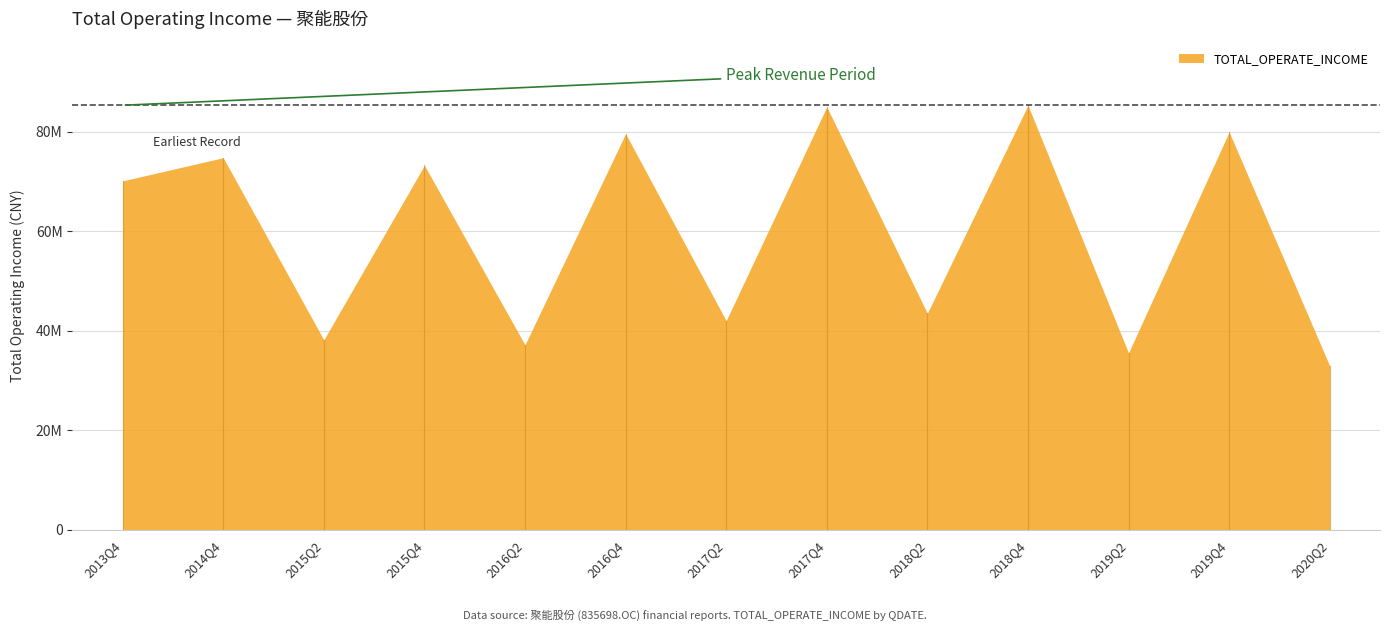

What is the minimum value shown in the chart?

32930973.4